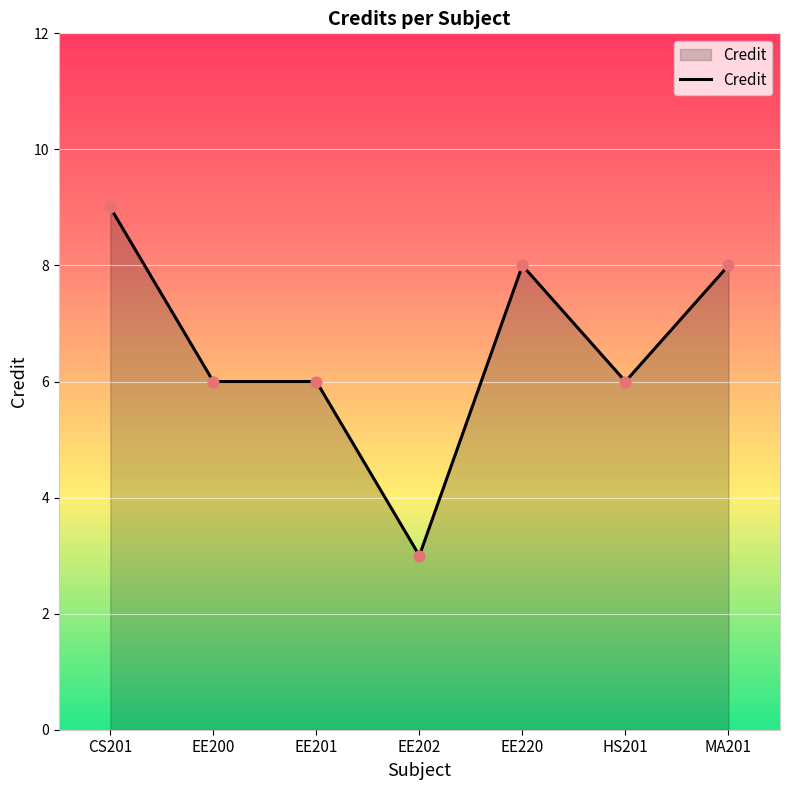

Between MA201 and CS201, which is larger?

CS201